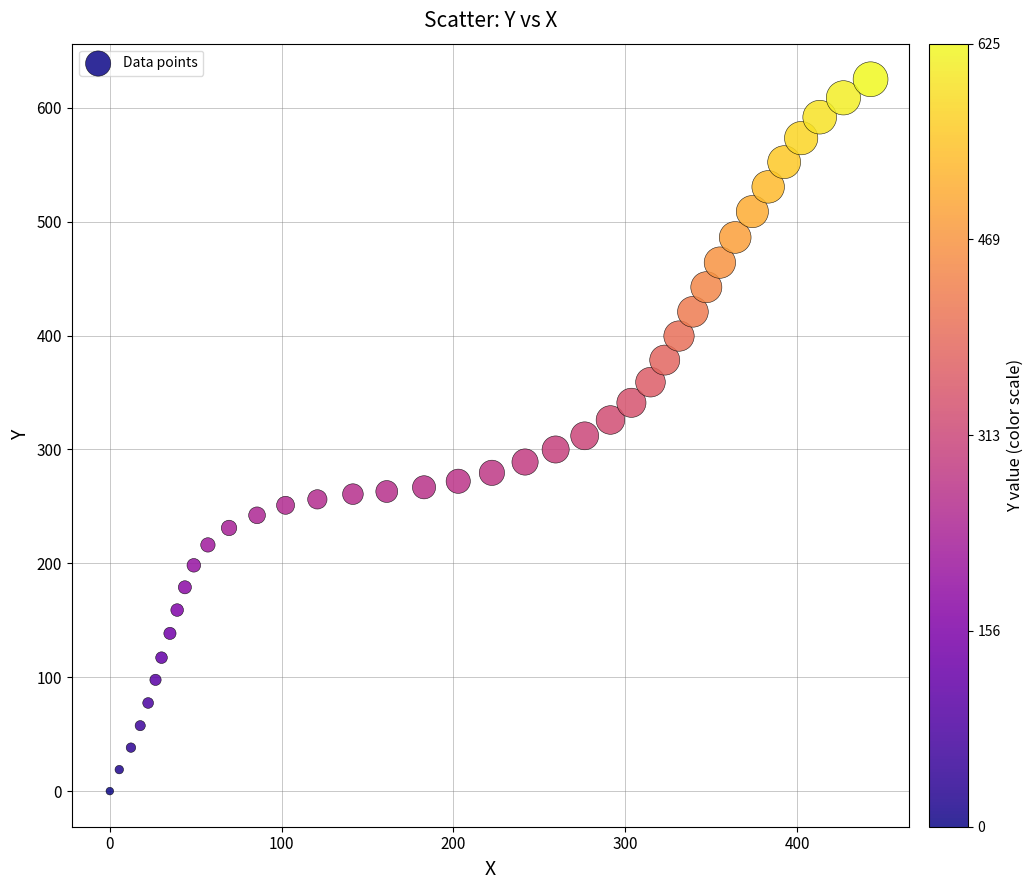

What is the range of Y values (max minus min)?

625.1